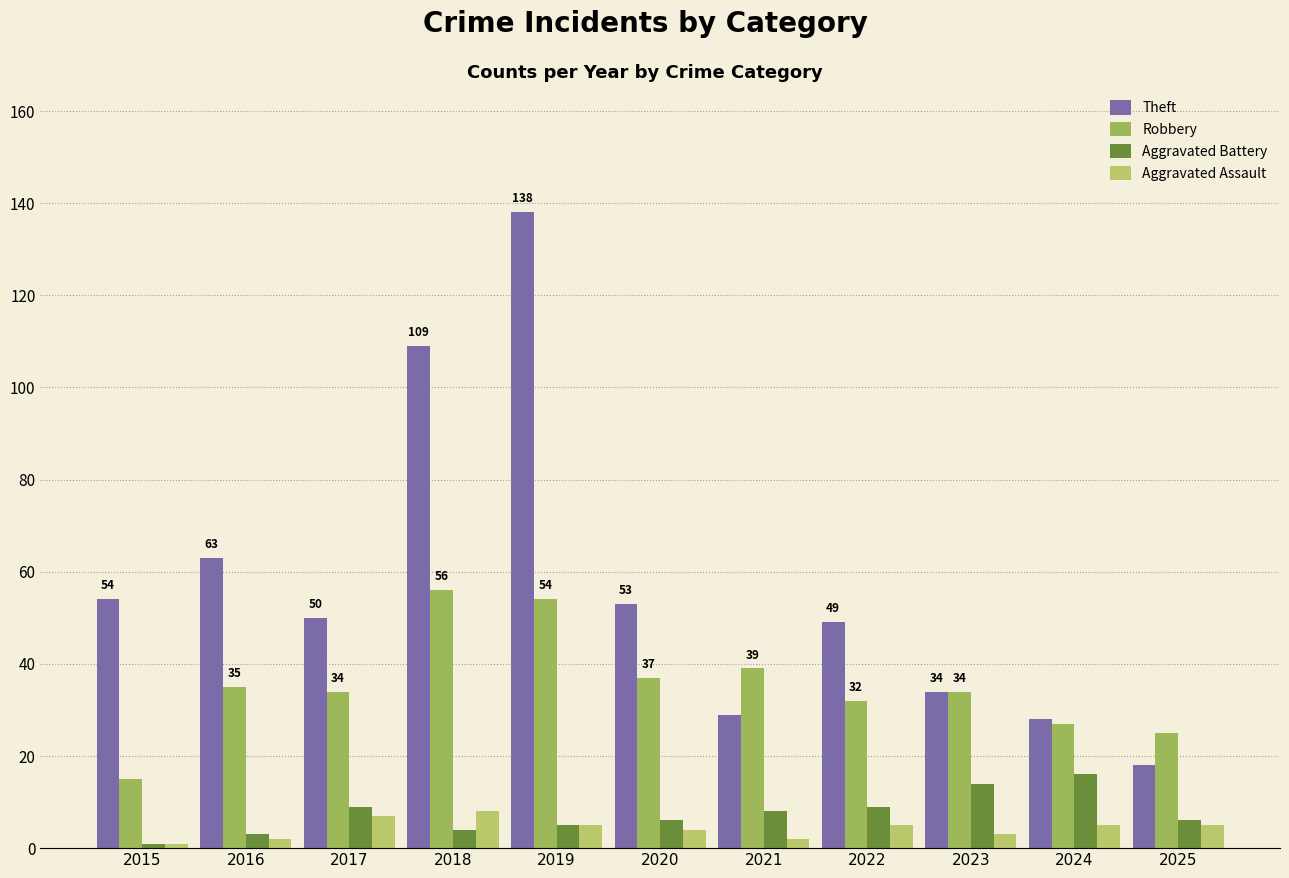

Which series has the largest total across all categories?

Theft